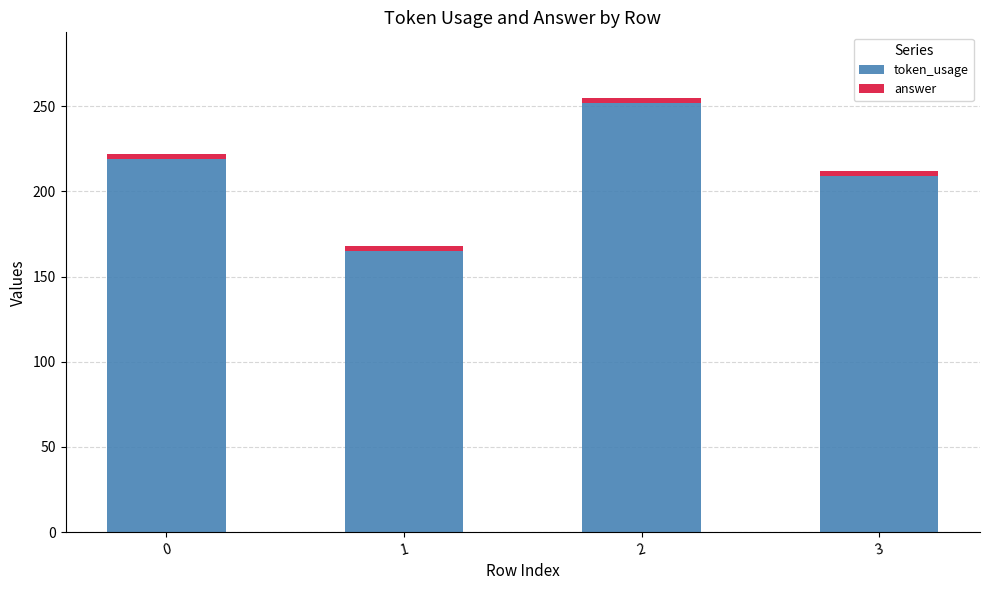

The token_usage series shows 35 at 1. True or false?

False